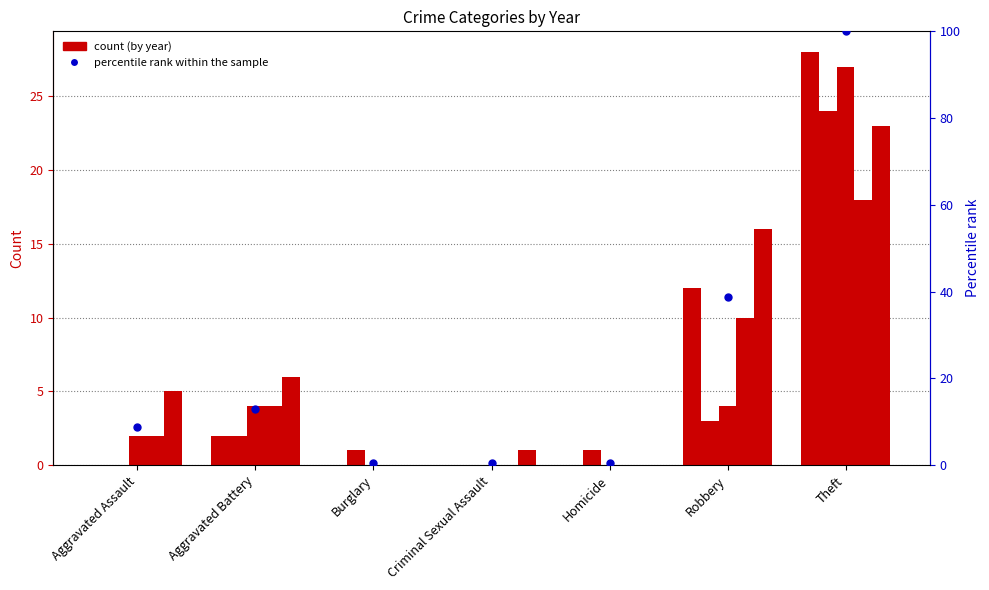

Are the bars horizontal?

No